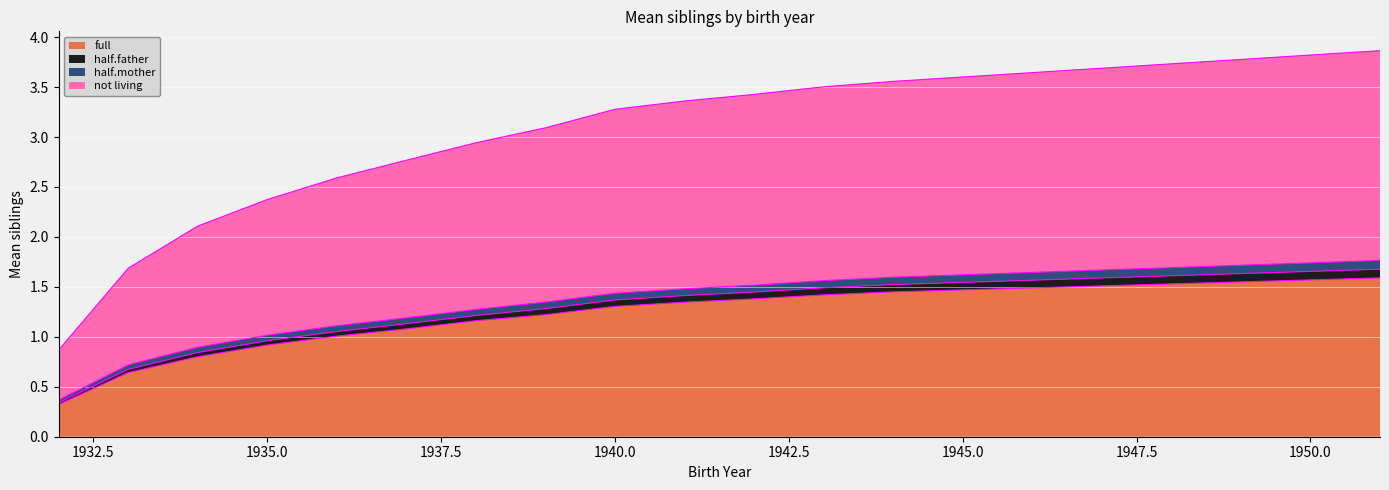

Between 1933 and 1938, which series saw the biggest shift?

not living